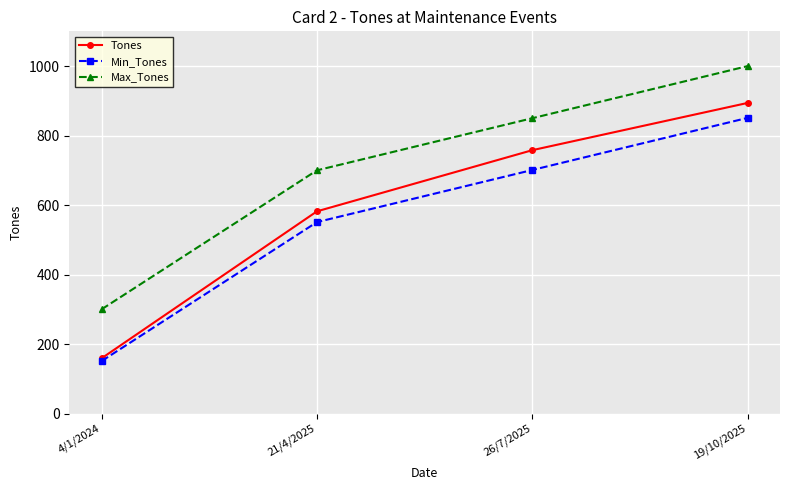

What is the difference between the maximum and minimum values in the Tones series?

735